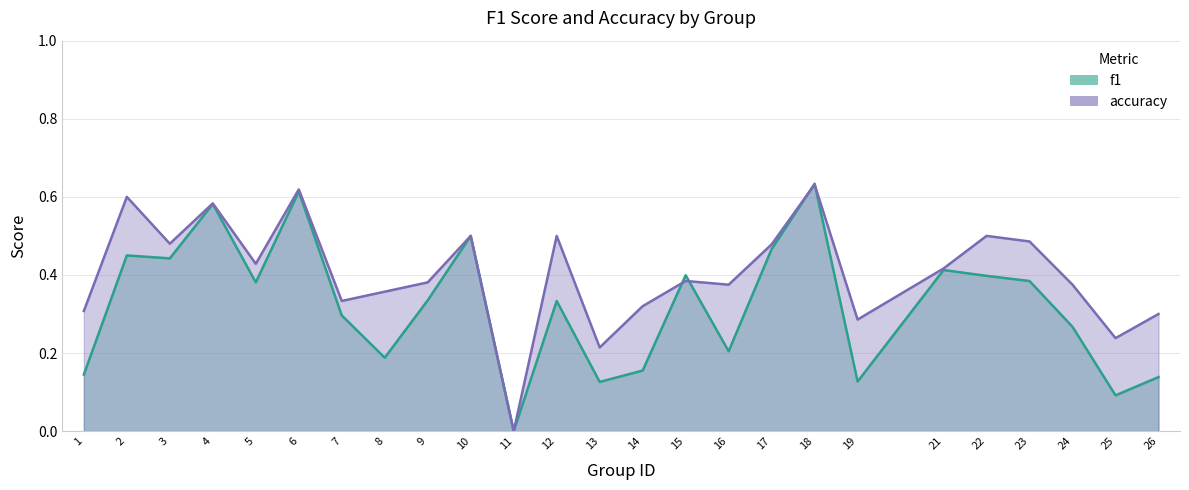

Which label corresponds to the largest value in the chart?

18